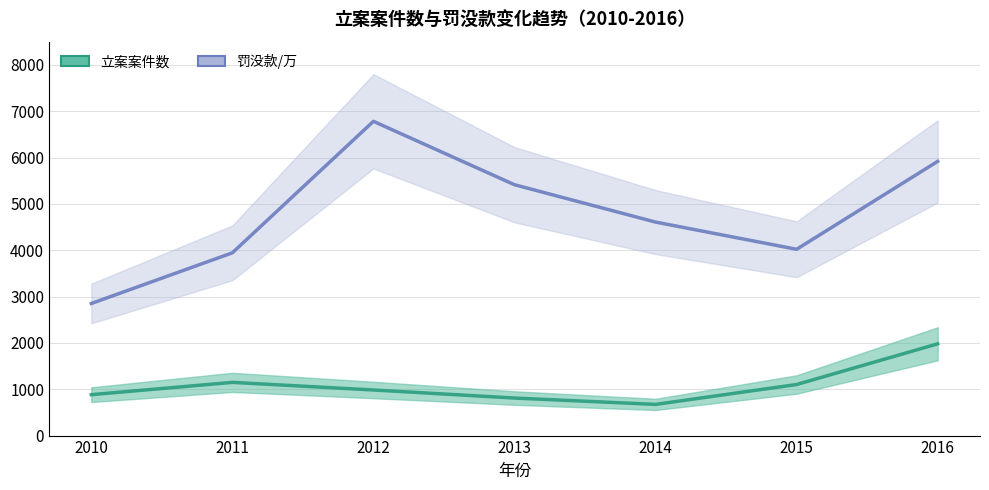

Is it true that 立案案件数 equals 810 at 2013?

True